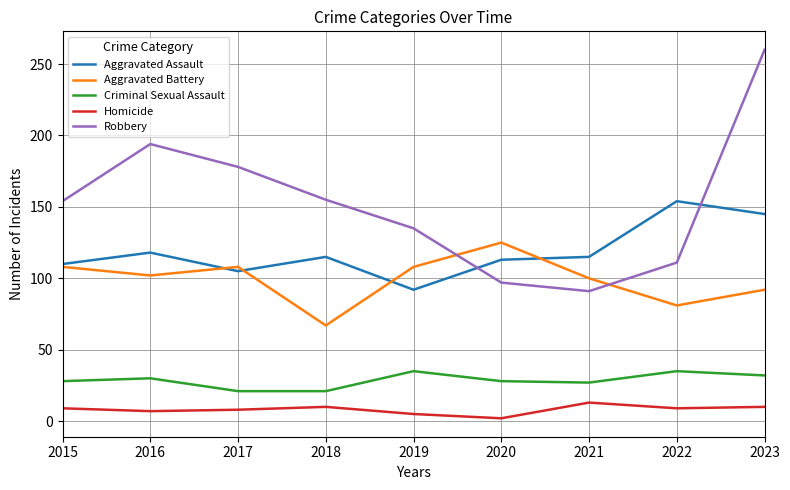

List the series in order of their peak value, lowest first.

Homicide, Criminal Sexual Assault, Aggravated Battery, Aggravated Assault, Robbery